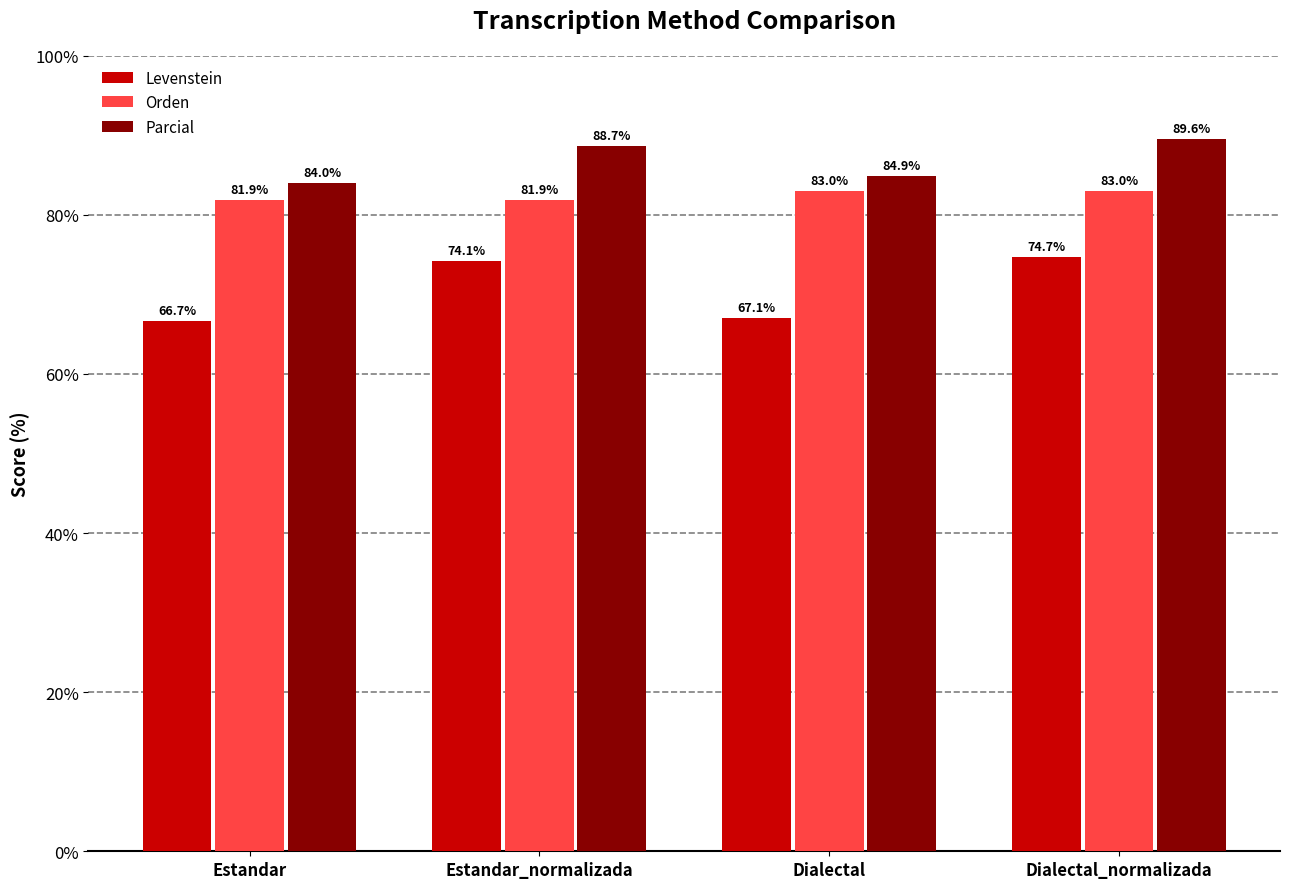

Where does the Orden series first go above 83?

Dialectal